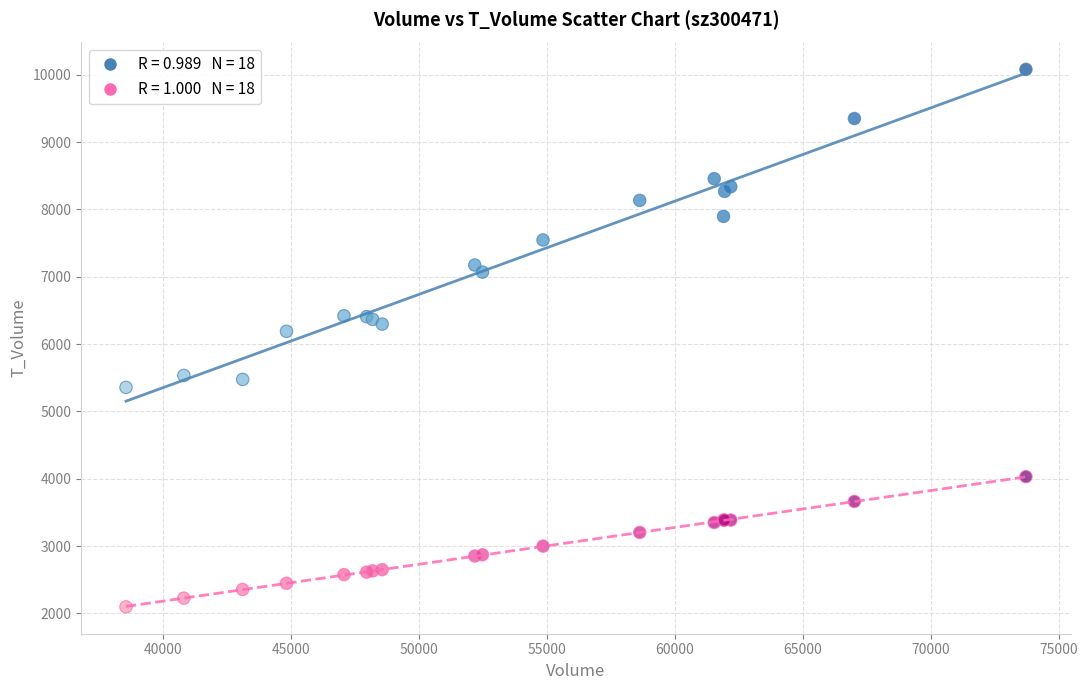

Across all series, what Y value is closest to 6088?

6190.0